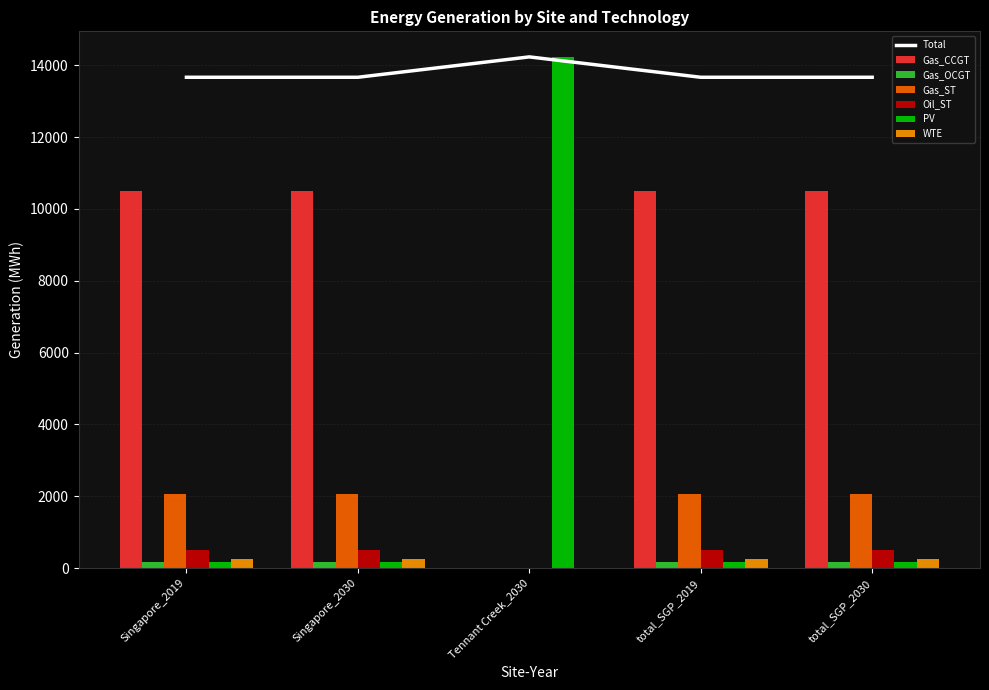

True or false: PV has a value of 284.7 at total_SGP_2019.

False